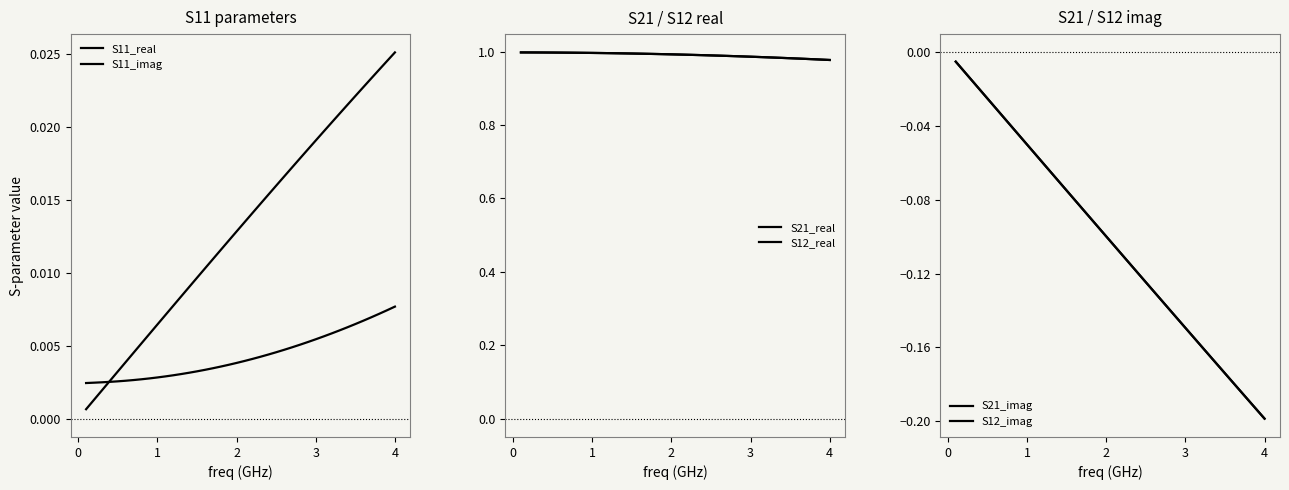

True or false: S21_real and S12_imag cross at least once.

False